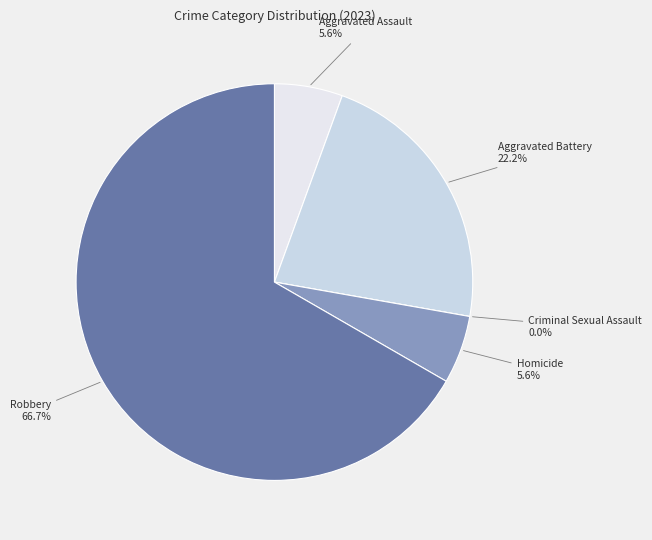

What is the change in value from Criminal Sexual Assault to Robbery?

+12